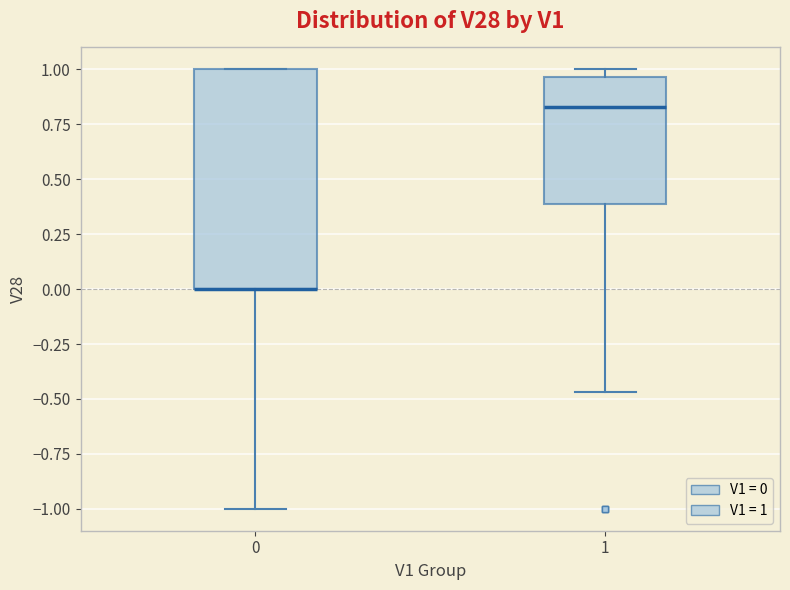

Reading left to right, read every box against the y-axis: the position of its median line, the range the box covers, and the ends of its whiskers. The values are not printed on the chart, so give them approximately, as read against the axis.

0: median 0.00 (drawn on the box's lower edge), box 0.00 to 1.00, whiskers -1.00 to 1.00
1: median 0.85, box 0.40 to 0.95, whiskers -0.45 to 1.00